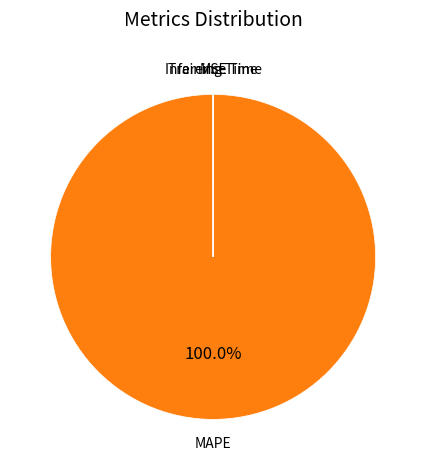

Which slice is the largest?

MAPE